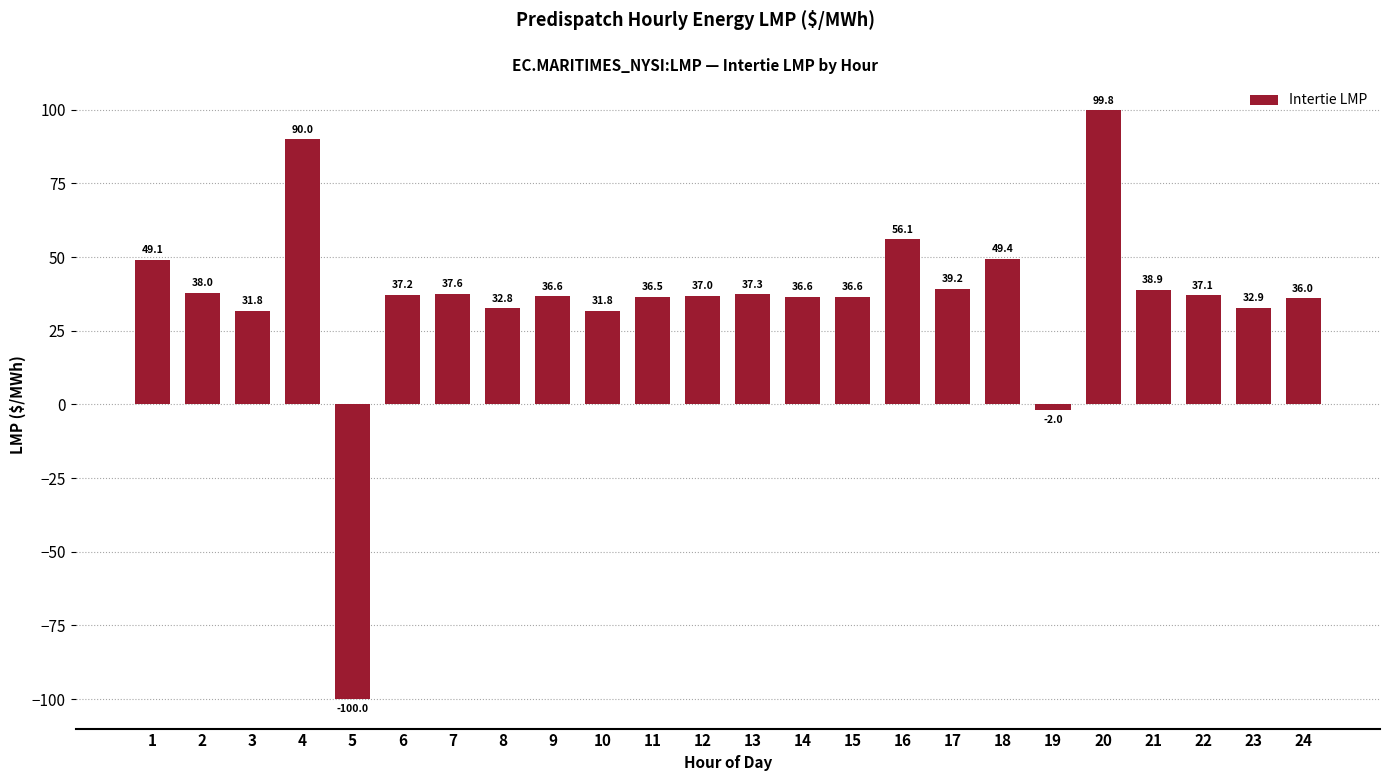

What is the greatest value displayed?

99.8